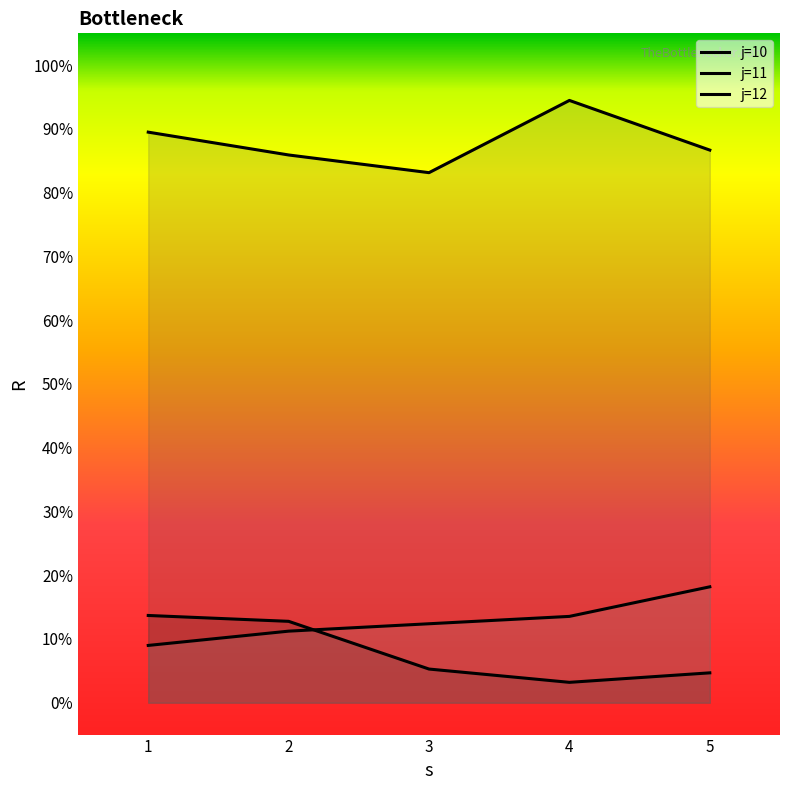

True or false: j=11 and j=12 intersect in this chart.

False